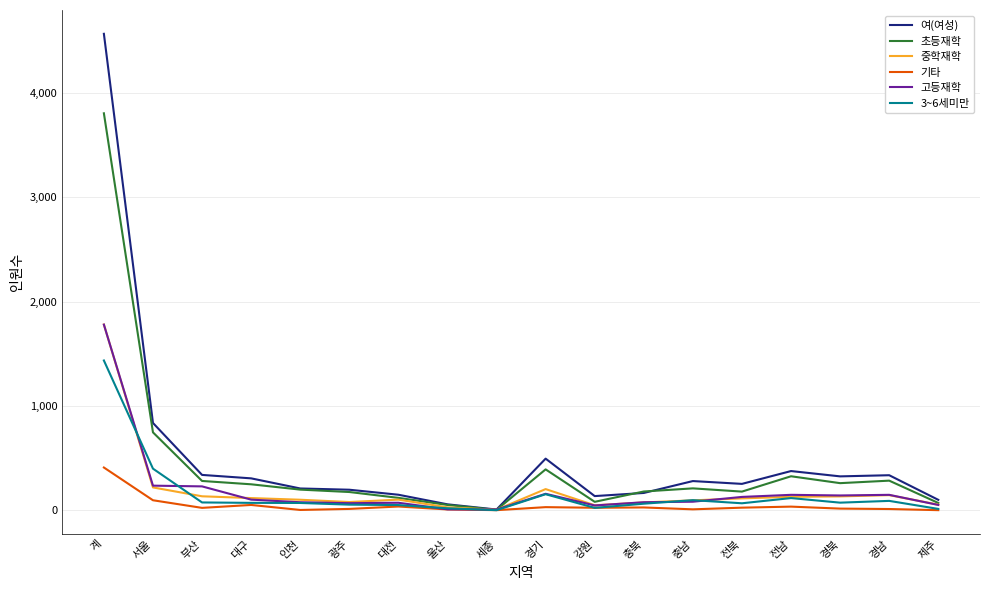

What position from the right is 충남?

6